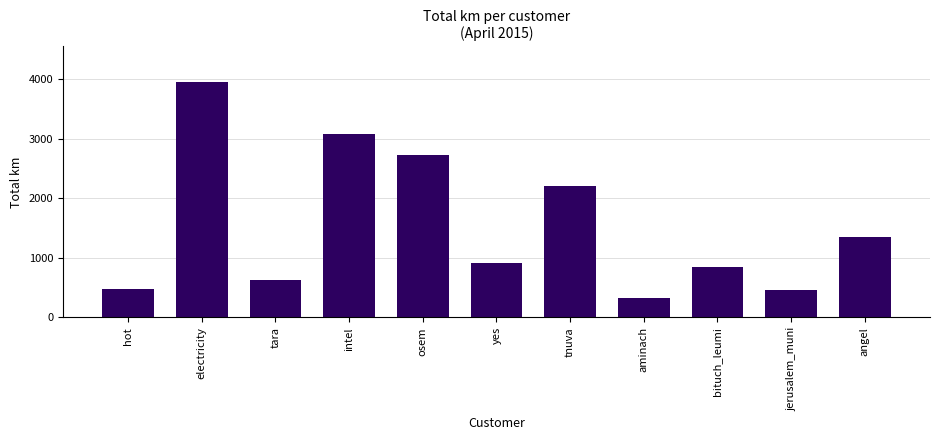

What is the label of the 10th bar from the left?

jerusalem_muni